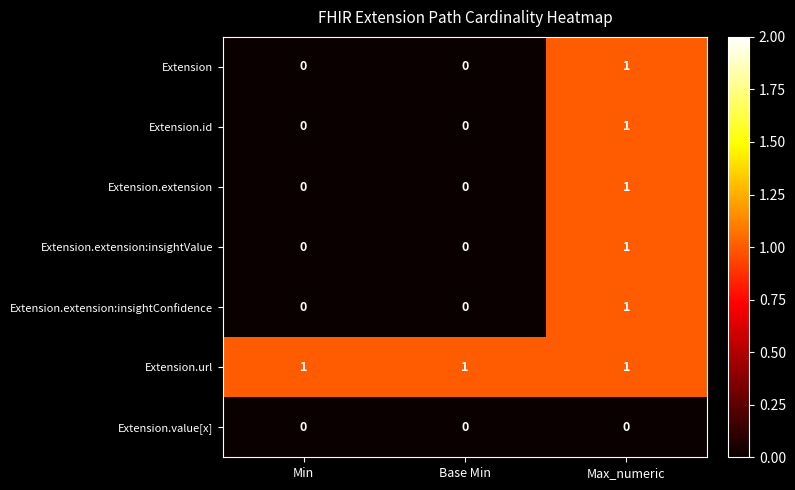

How many Extension.extension values are between 0 and 1?

3